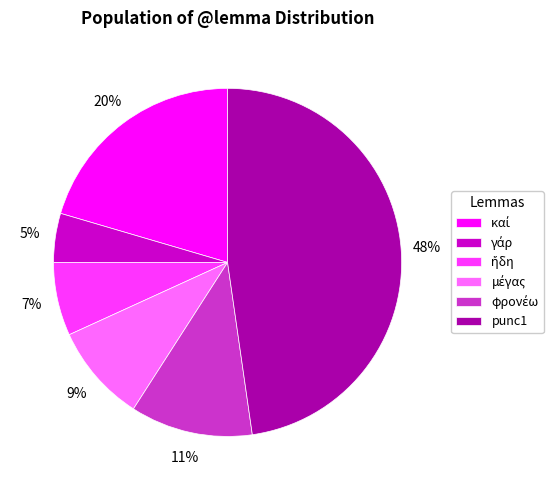

Which category has the biggest portion of the pie?

punc1